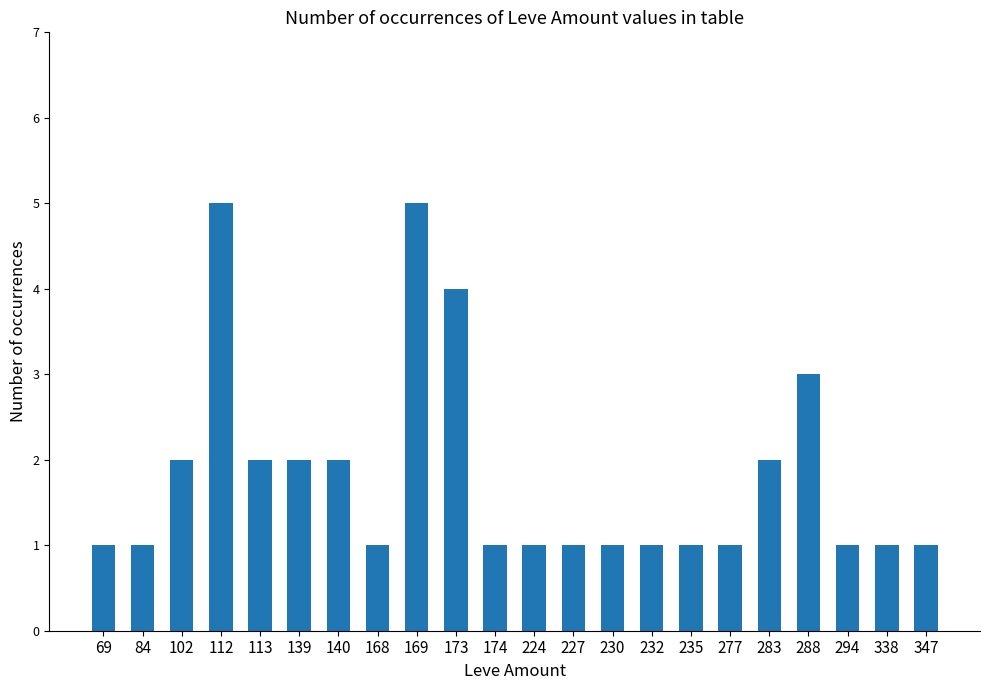

What is the maximum value shown in the chart?

5